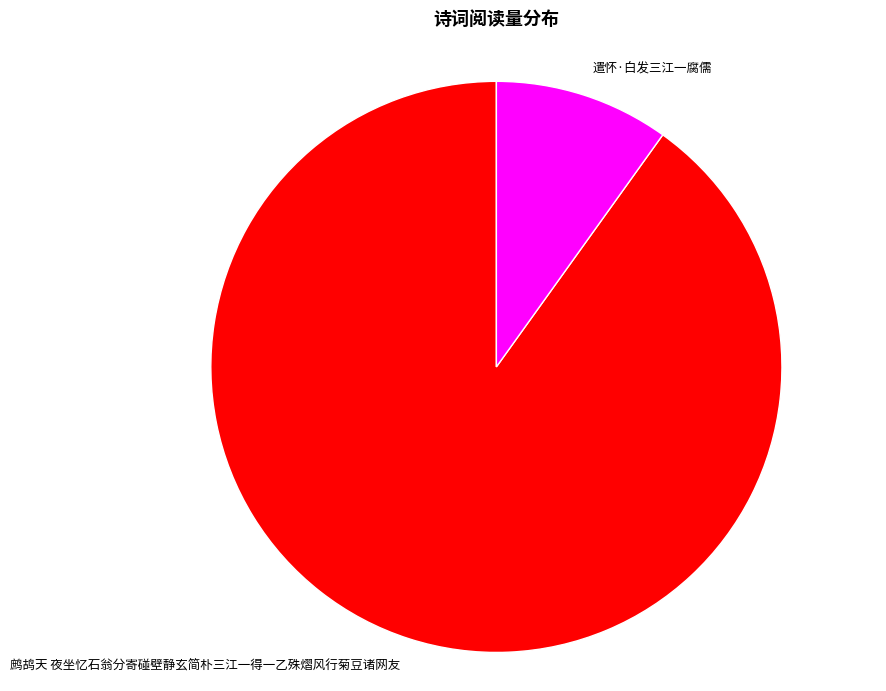

Which category has the biggest portion of the pie?

鹧鸪天 夜坐忆石翁分寄碰壁静玄简朴三江一得一乙殊熠风行菊豆诸网友